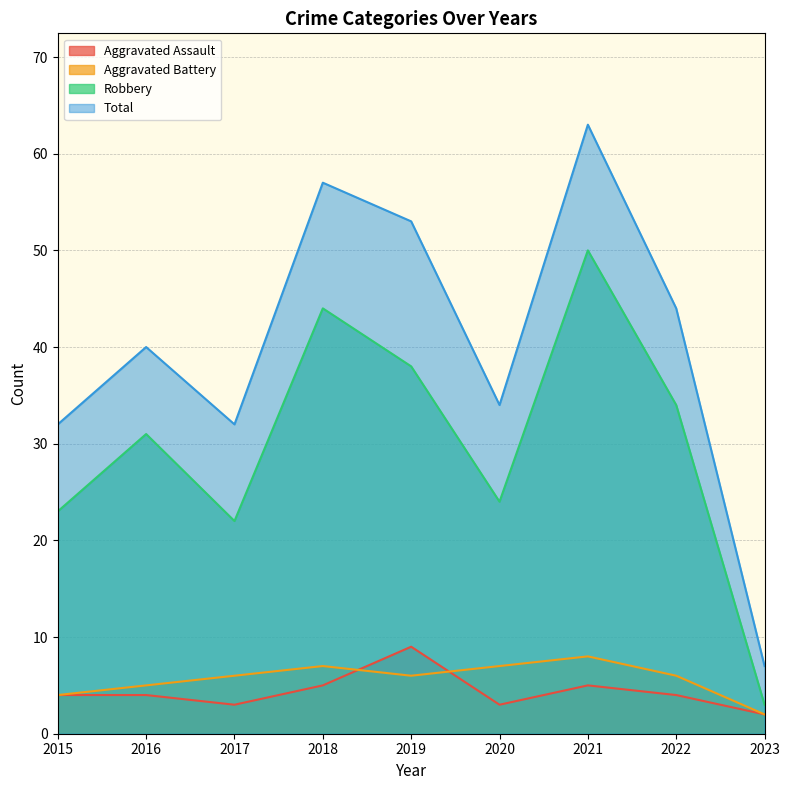

Is it true that Aggravated Battery equals 3 at 2023?

False